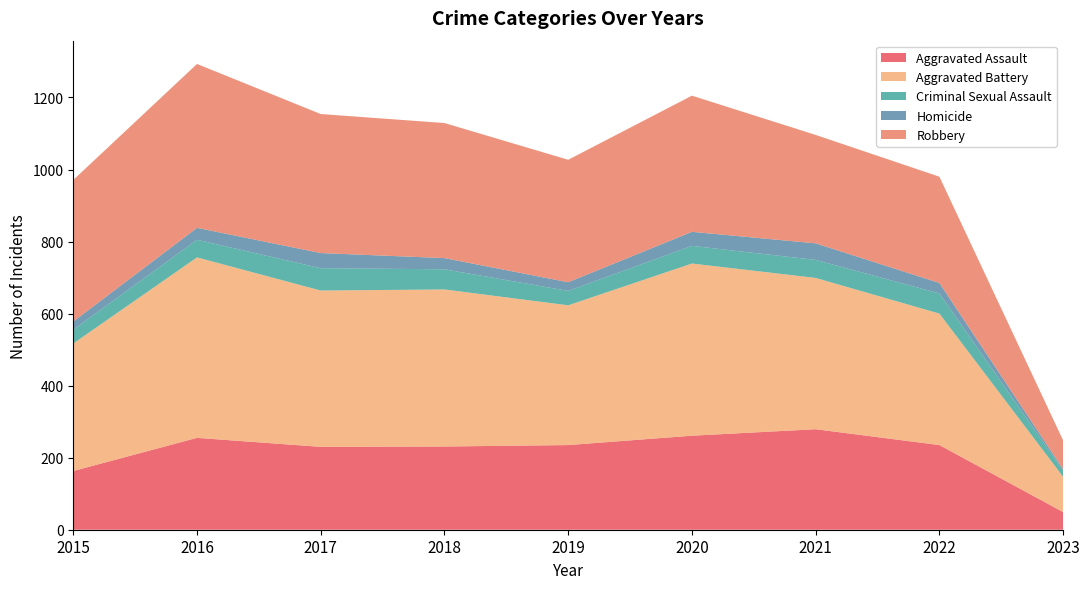

Reading left to right, what are all the values shown in this chart?

Aggravated Assault: 2015=163	2016=255	2017=230	2018=231	2019=235	2020=261	2021=279	2022=235	2023=49
Aggravated Battery: 2015=354	2016=501	2017=434	2018=436	2019=388	2020=478	2021=420	2022=365	2023=98
Criminal Sexual Assault: 2015=38	2016=49	2017=62	2018=56	2019=40	2020=49	2021=50	2022=56	2023=17
Homicide: 2015=23	2016=33	2017=42	2018=31	2019=24	2020=39	2021=46	2022=29	2023=4
Robbery: 2015=393	2016=455	2017=386	2018=375	2019=340	2020=378	2021=301	2022=295	2023=80